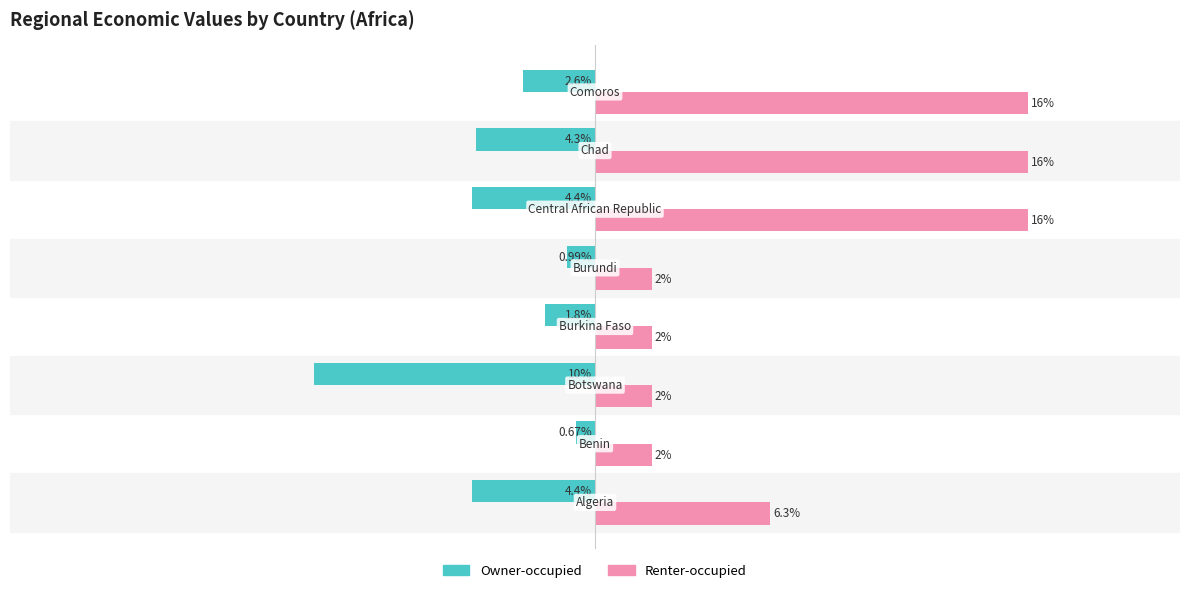

What are all the series names shown in the legend?

Owner-occupied, Renter-occupied